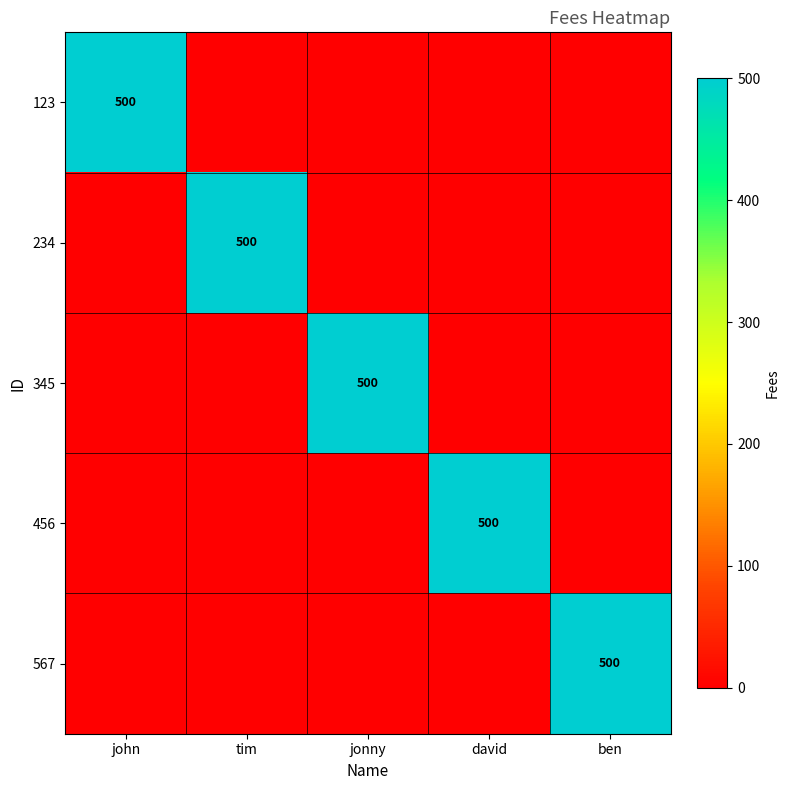

The value of 234 at tim is 268. True or false?

False